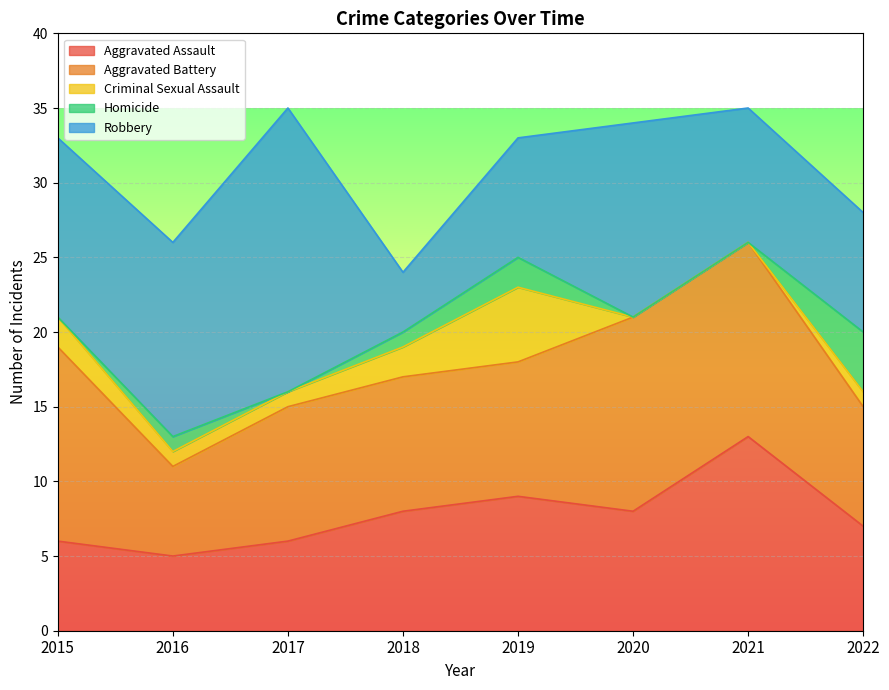

At which category is the sum across all series the highest?

2017